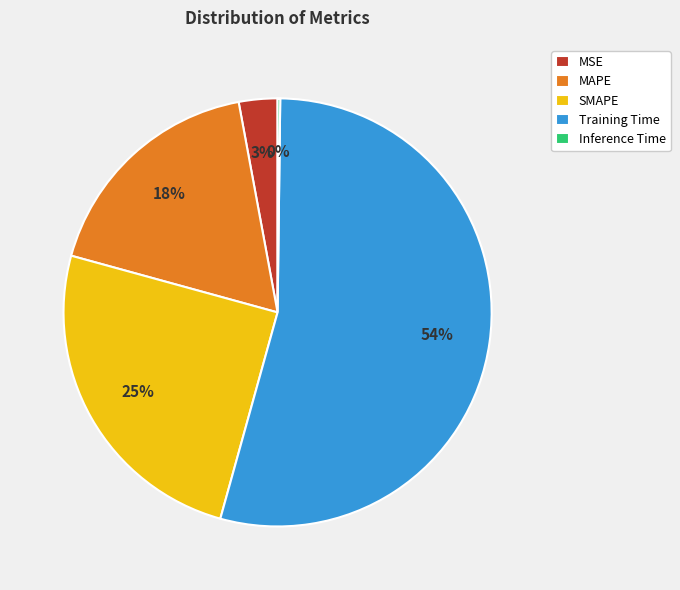

Is the sum of MAPE and MSE greater than half?

No